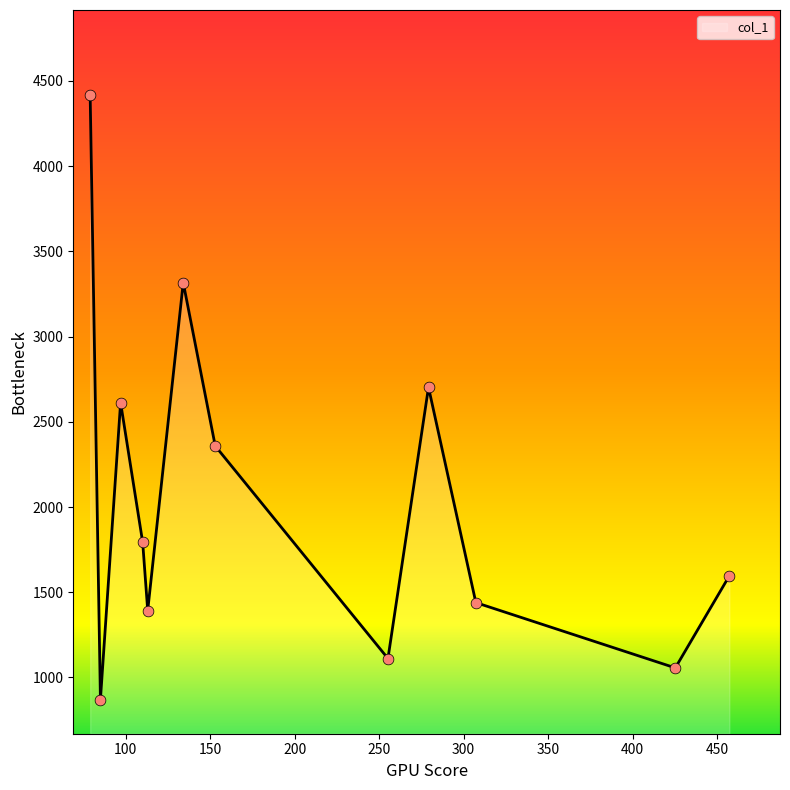

What is the minimum value shown in the chart?

870.0